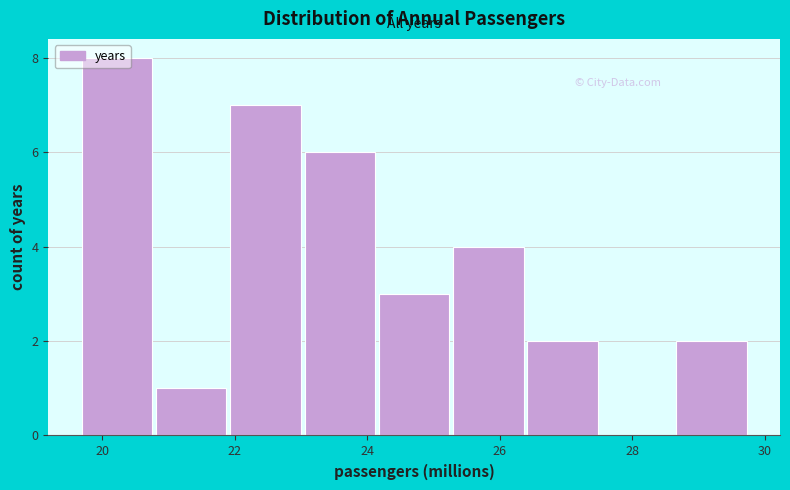

Which range on the x-axis has the tallest bar?

19.6 to 20.8